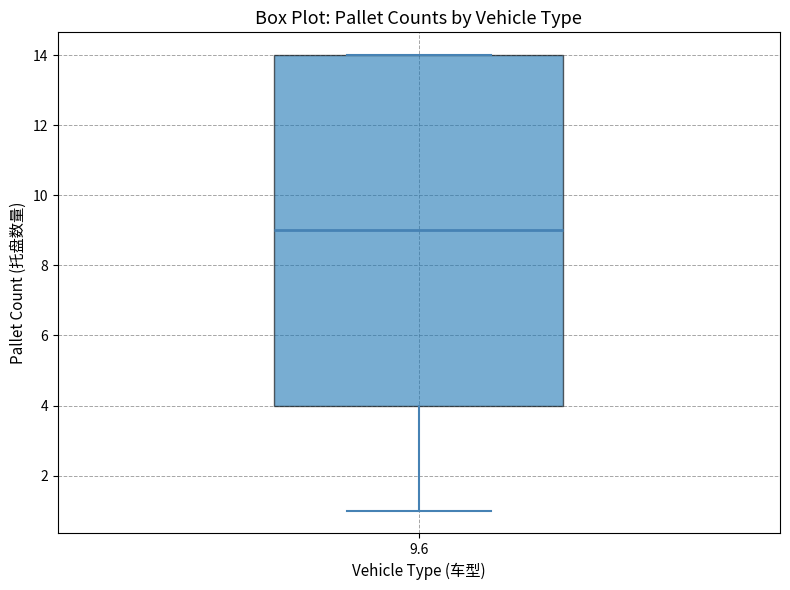

Where does the median line of the box at x = 9.6 sit on the y-axis? The values are not printed on the chart, so give them approximately, as read against the axis.

9